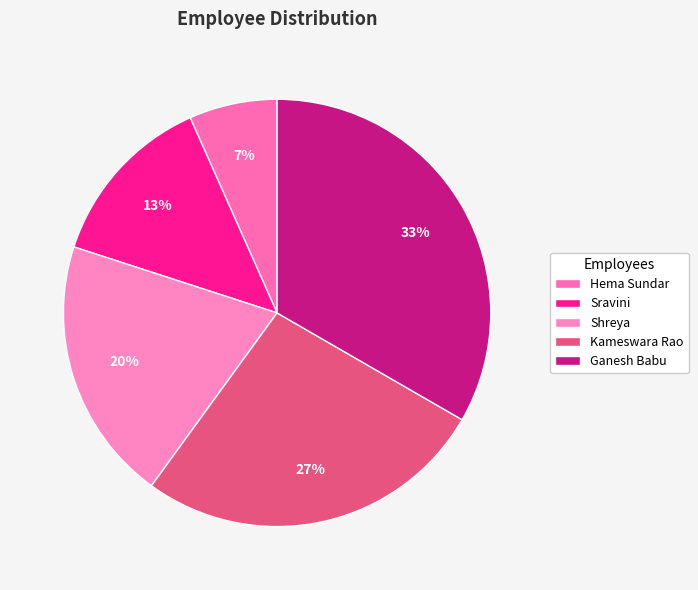

What is the smallest slice in the pie chart?

Hema Sundar